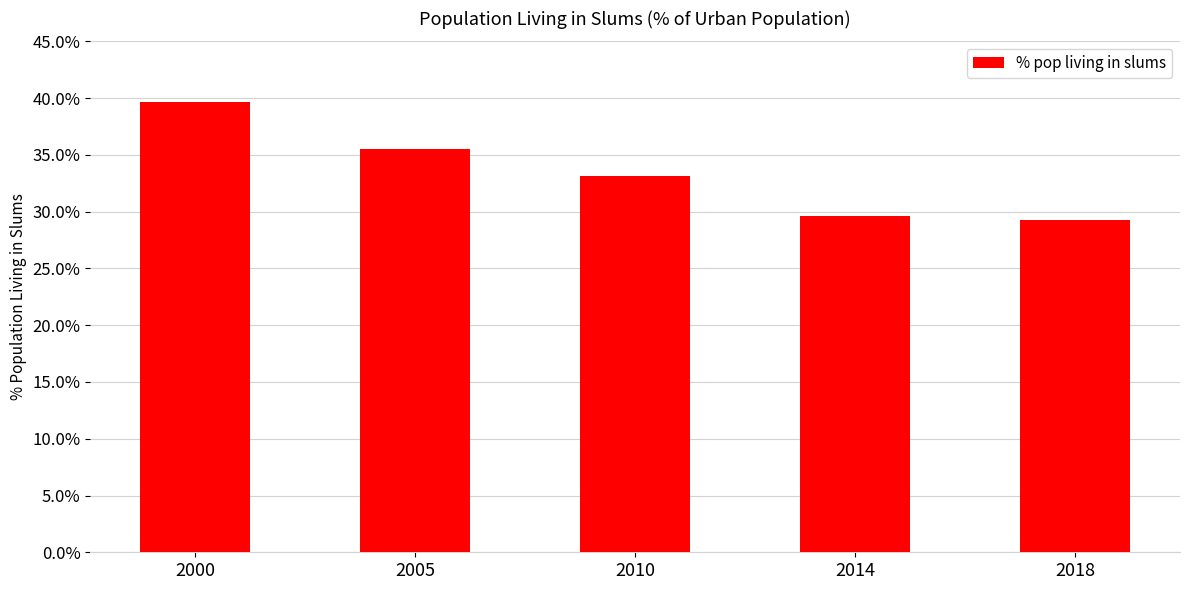

Count the number of data series in this chart.

1